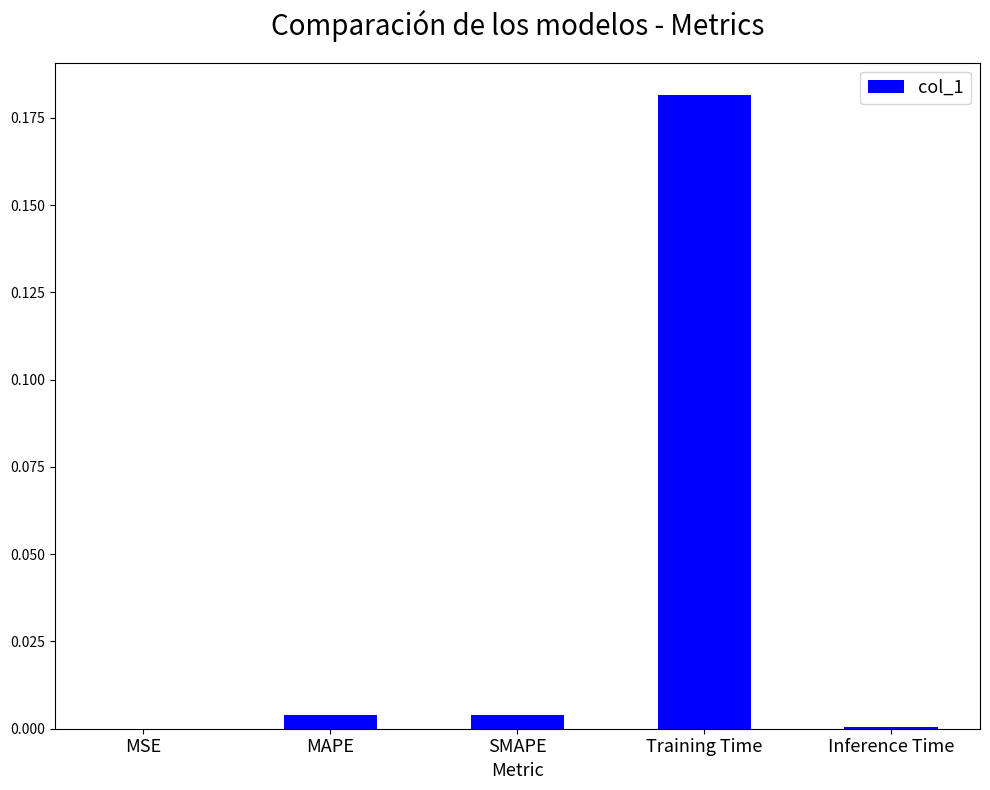

Which category has the highest value across all series?

Training Time